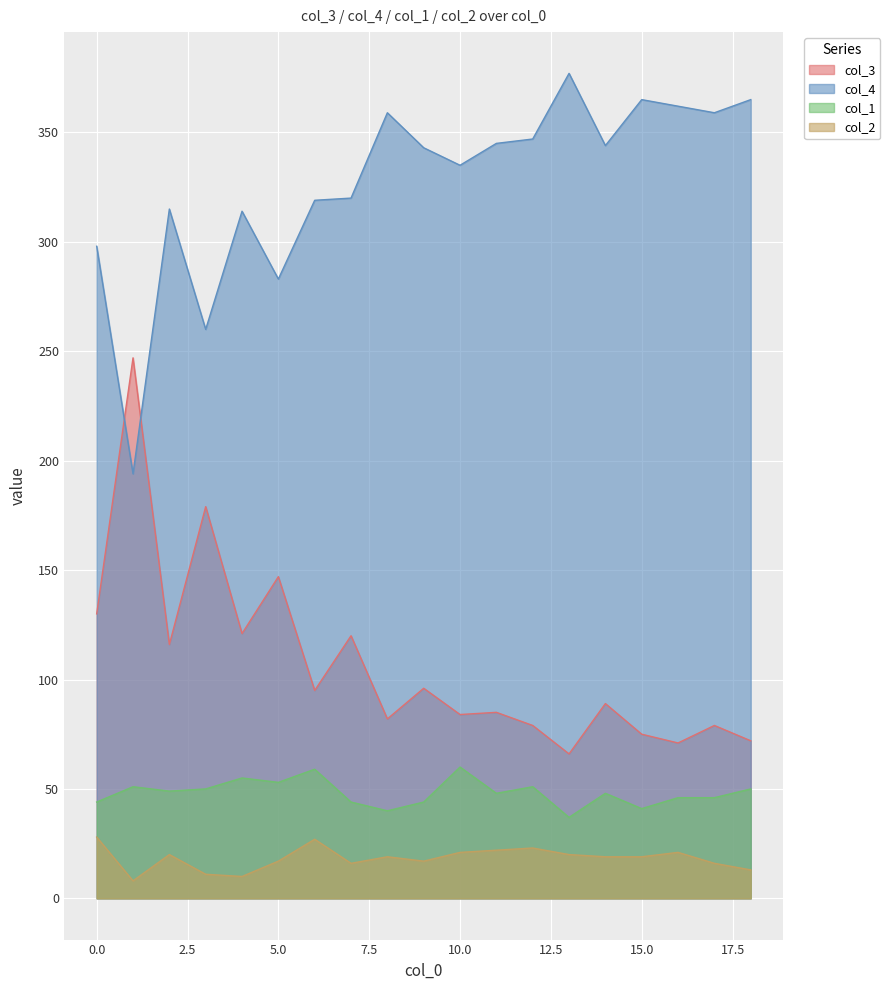

How many data points in col_2 are less than 19?

8